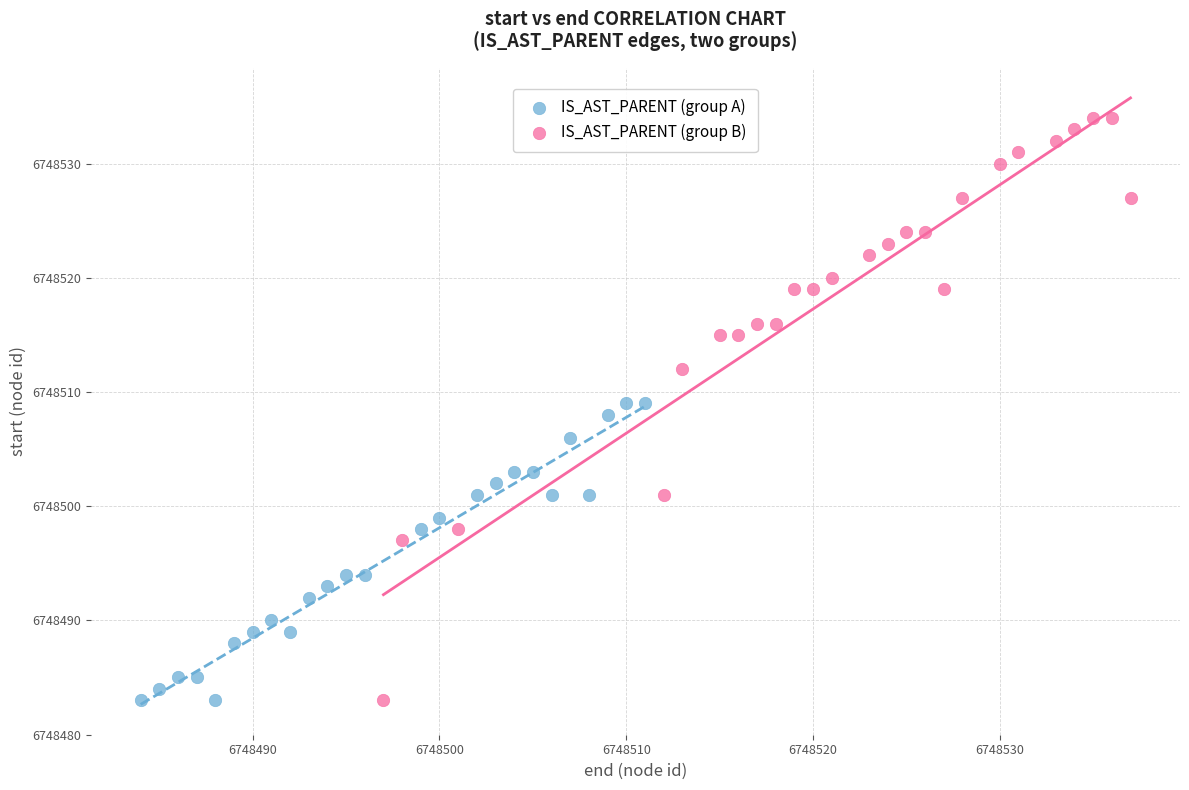

Which series reaches the maximum Y coordinate?

IS_AST_PARENT (group B)